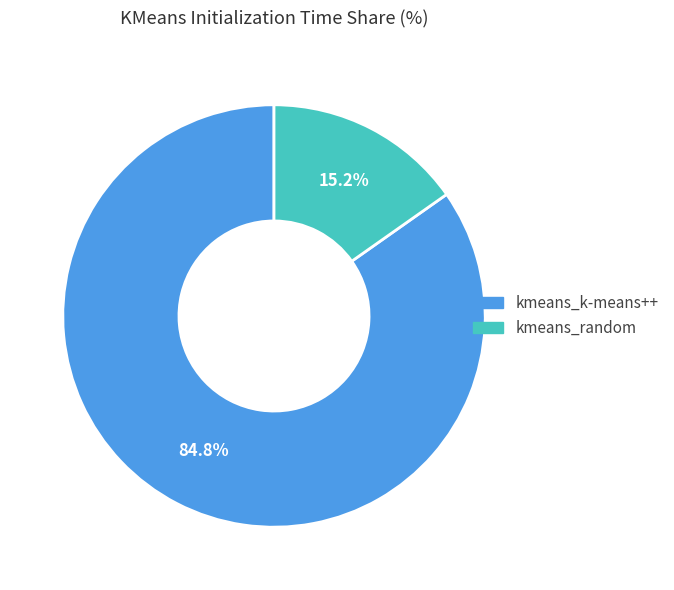

To the nearest percent, what is the difference between the largest and smallest slice percentages?

70%